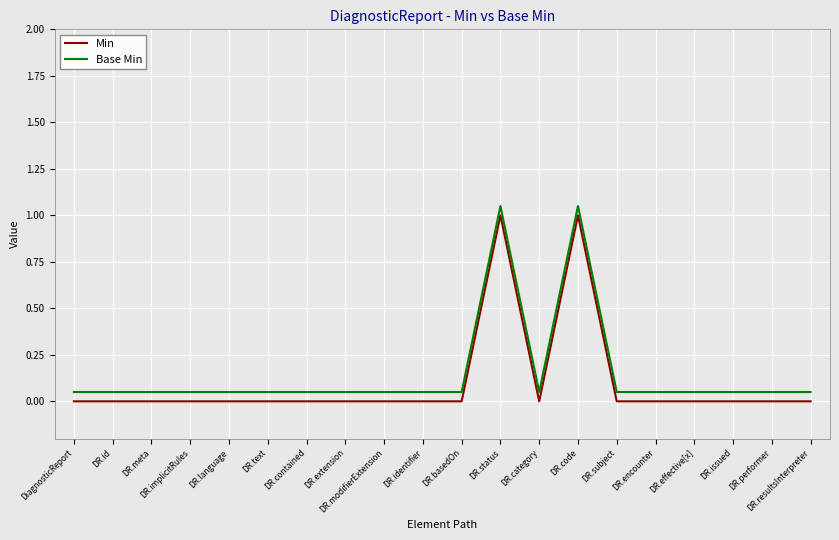

Is it true that Min equals -0.3 at DR.language?

False